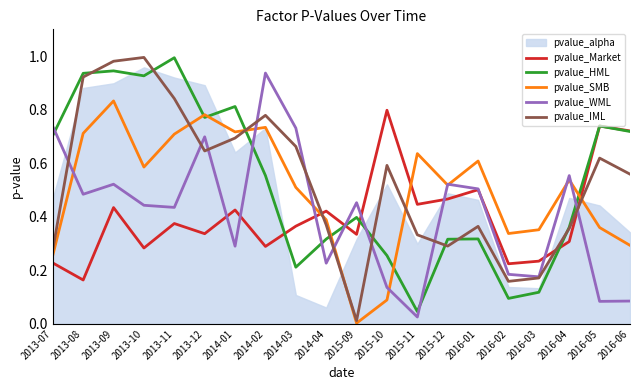

Which series has the widest spread of values?

pvalue_IML